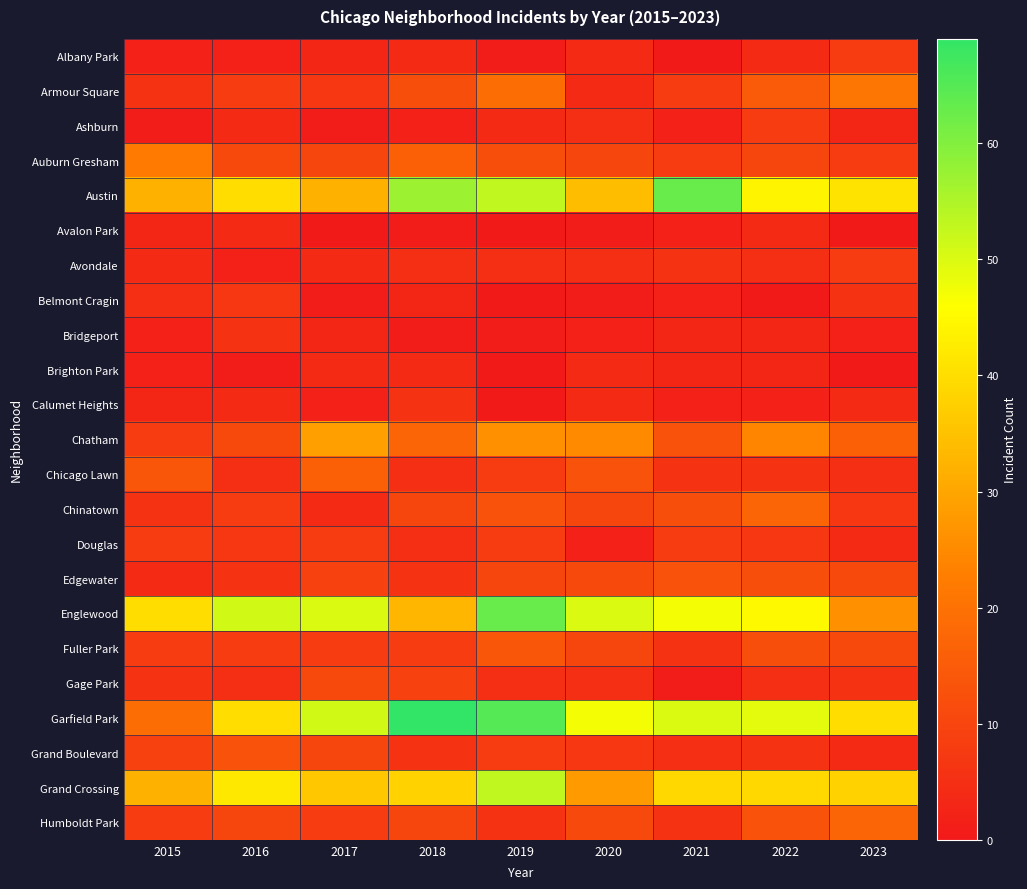

At which category is the sum across all series the highest?

2019